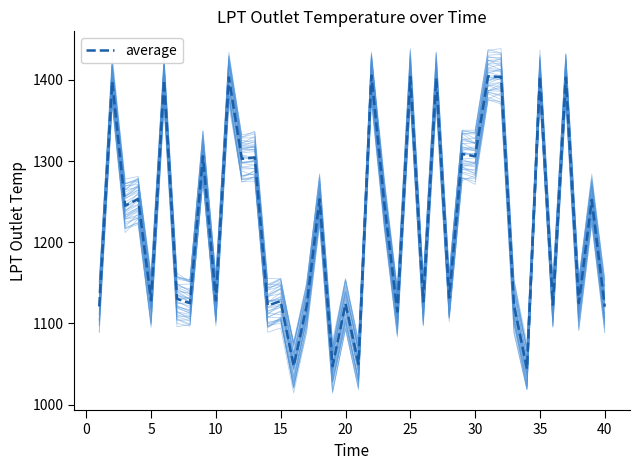

How many lines are shown in the chart?

41